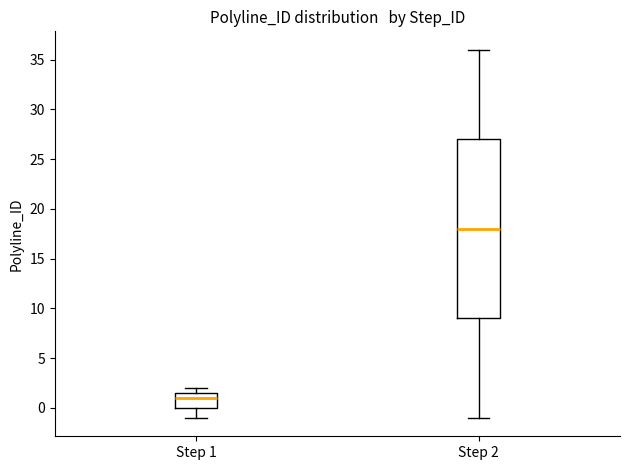

Reading left to right, transcribe this box plot: for each box, give where its median line is, the range the box spans, and where its two whiskers end, as read against the y-axis. The values are not printed on the chart, so give them approximately, as read against the axis.

Step 1: median 1.0, box 0.0 to 1.5, whiskers -1.0 to 2.0
Step 2: median 18.0, box 9.0 to 27.0, whiskers -1.0 to 36.0